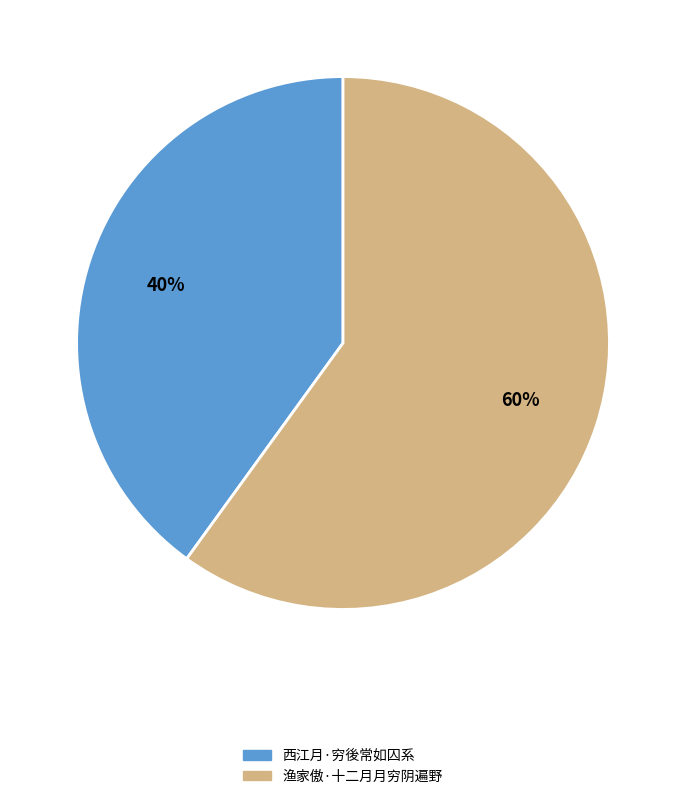

To the nearest percent, what is the difference between the largest and smallest slice percentages?

20%